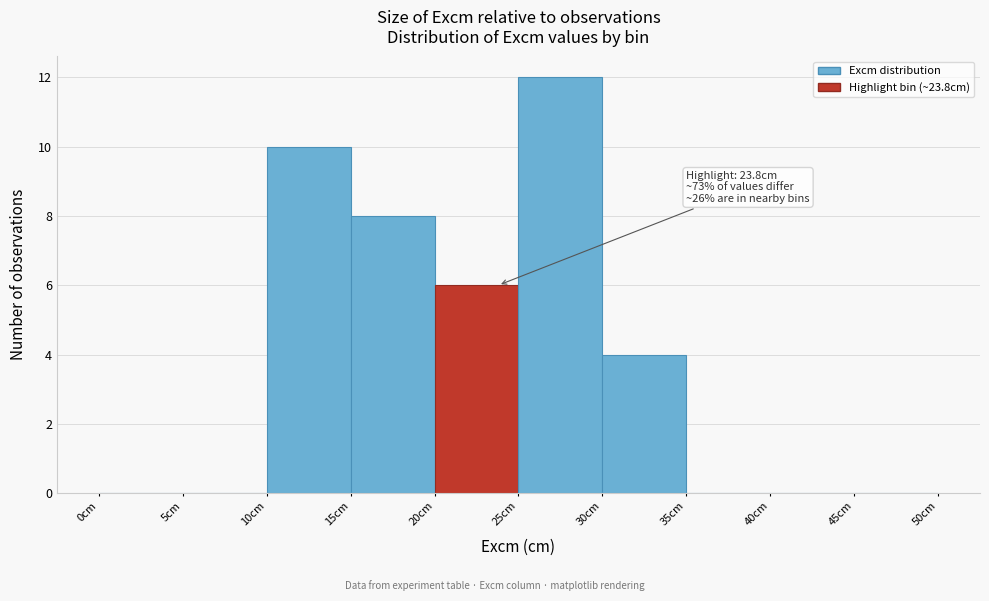

Which range on the x-axis has the tallest bar?

25 to 30